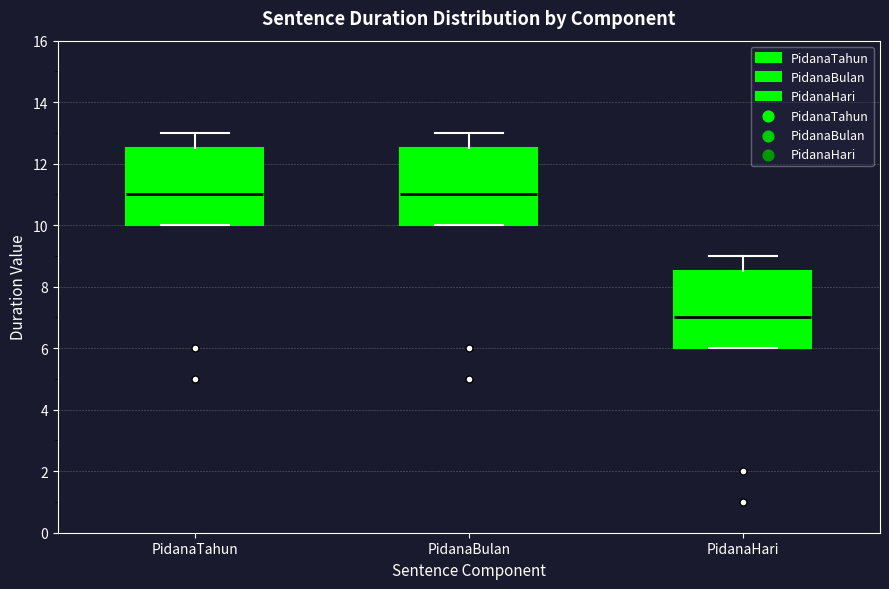

Where does the median line of the box for PidanaTahun sit on the y-axis? The values are not printed on the chart, so give them approximately, as read against the axis.

11.0